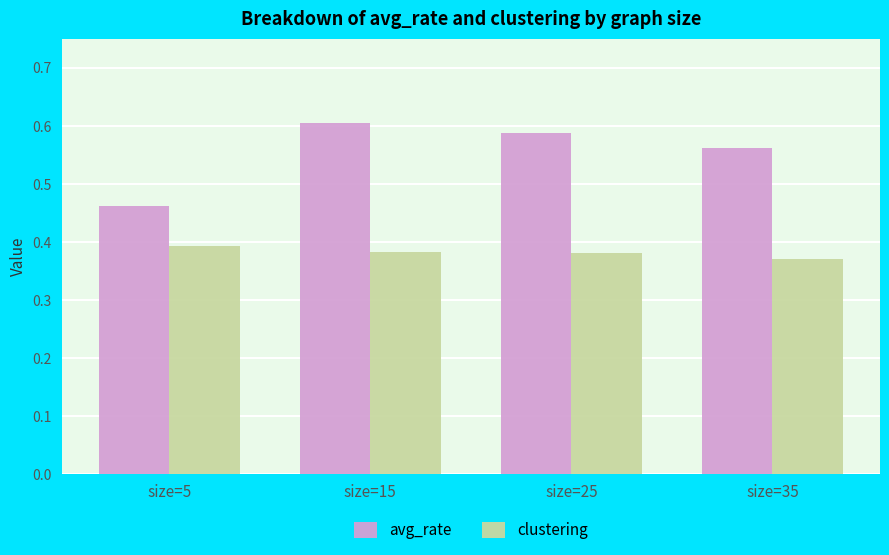

How many series are shown in this chart?

2